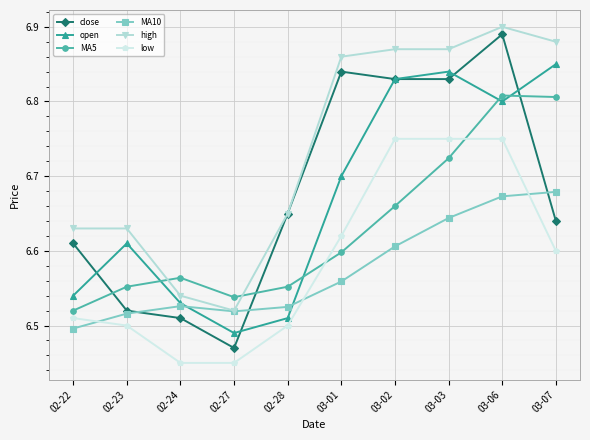

What position from the right is 03-06?

2